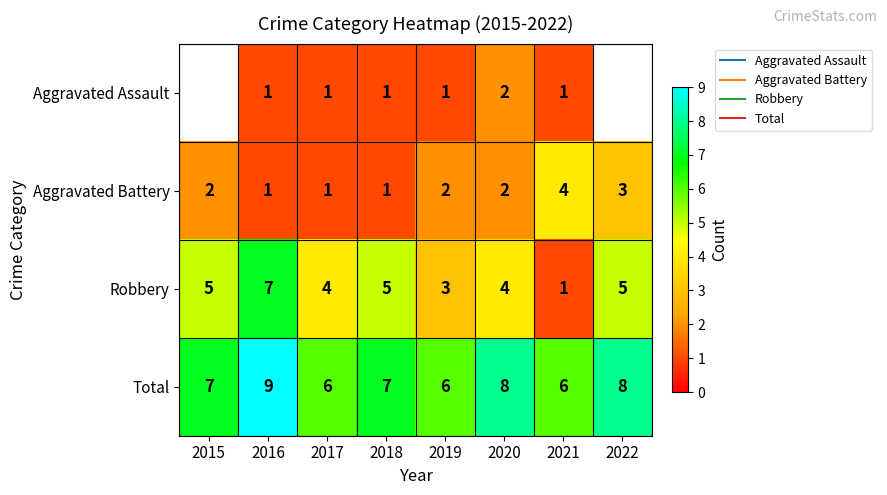

Is the value of Aggravated Battery at 2021 greater than the value of Aggravated Assault at 2015?

No